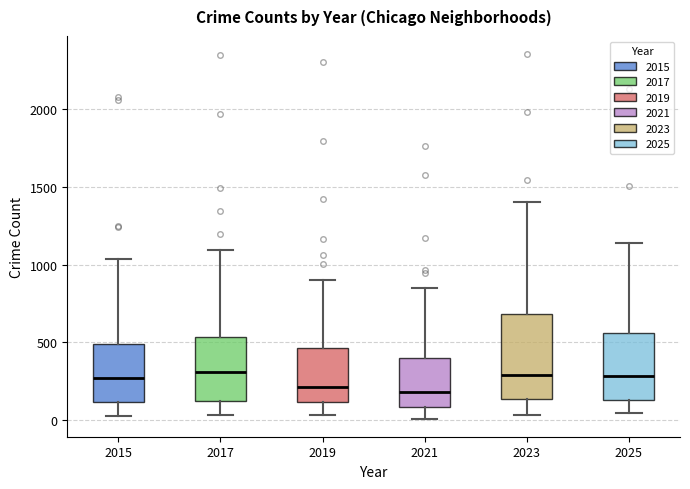

Reading left to right, transcribe this box plot: for each box, give where its median line is, the range the box spans, and where its two whiskers end, as read against the y-axis. The values are not printed on the chart, so give them approximately, as read against the axis.

2015: median 250, box 100 to 500, whiskers 50 to 1050
2017: median 300, box 100 to 550, whiskers 50 to 1100
2019: median 200, box 100 to 450, whiskers 50 to 900
2021: median 200, box 100 to 400, whiskers 0 to 850
2023: median 300, box 150 to 700, whiskers 50 to 1400
2025: median 300, box 150 to 550, whiskers 50 to 1150